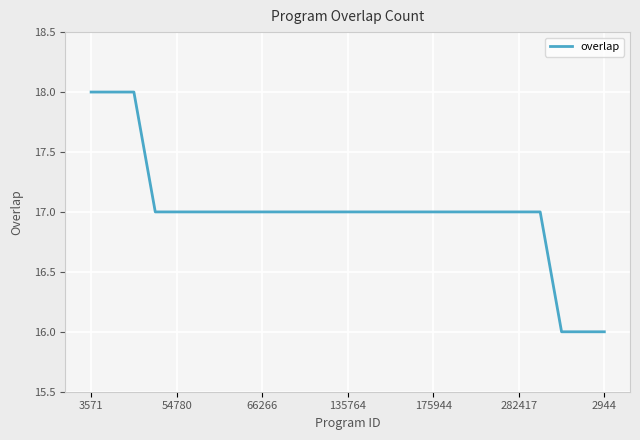

Reading left to right, extract all data points from this chart.

18	18	18	17	17	17	17	17	17	17	17	17	17	17	17	17	17	17	17	17	17	17	16	16	16